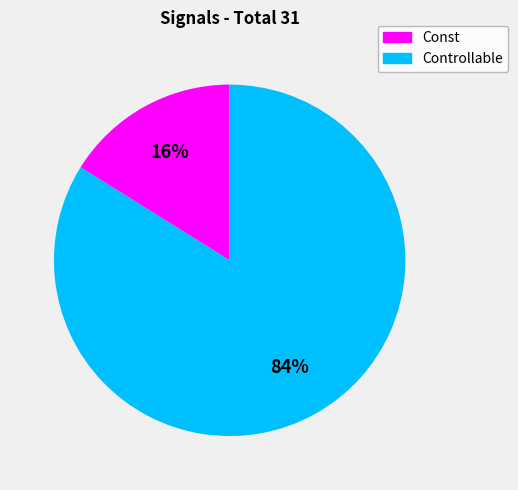

Does any single category account for the majority?

Yes